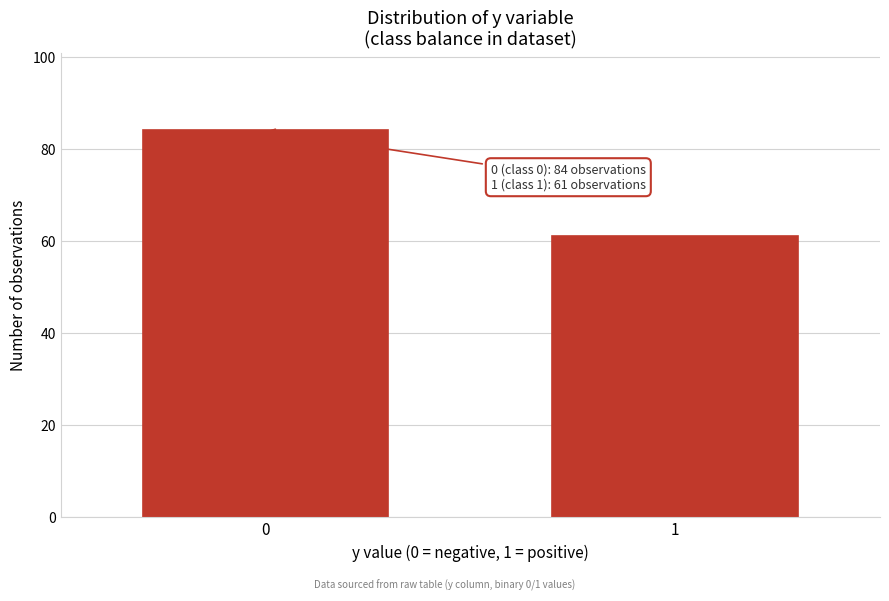

Reading right to left, extract all data points from this chart.

61	84